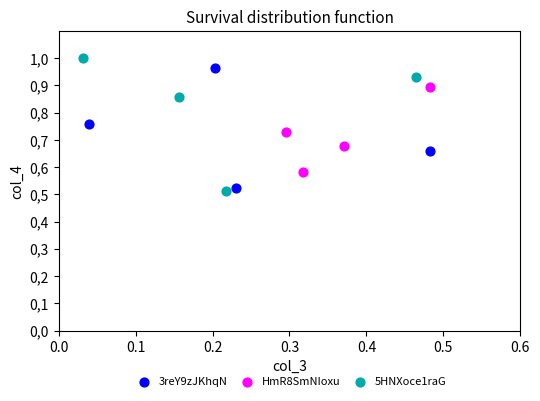

What are all the series names shown in the legend?

3reY9zJKhqN, HmR8SmNIoxu, 5HNXoce1raG